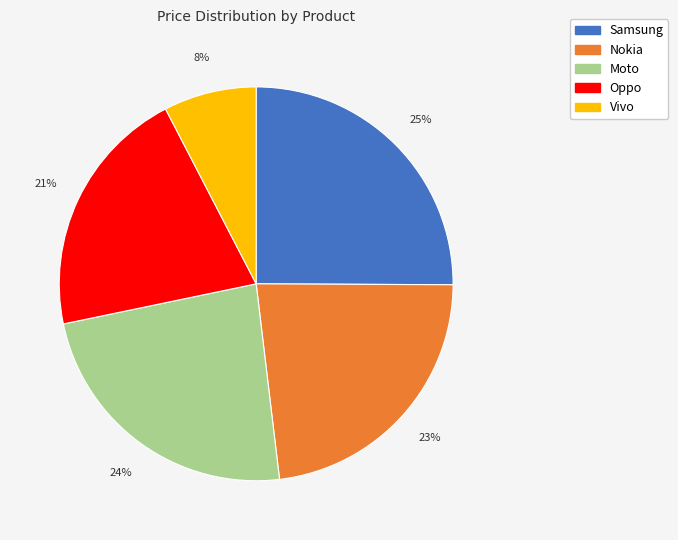

Combined, do Nokia and Vivo account for over 50%?

No